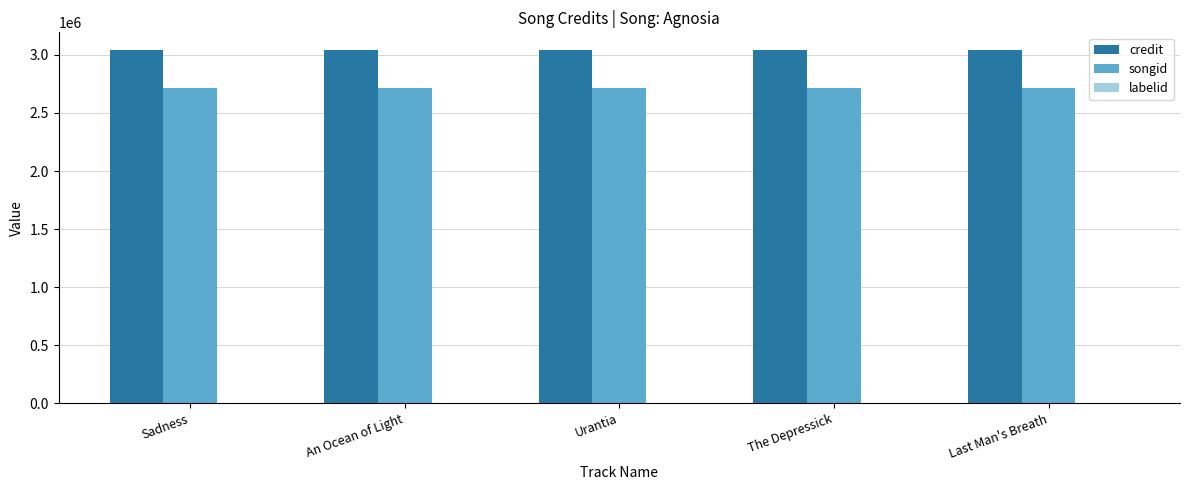

Which series has the largest total across all categories?

credit